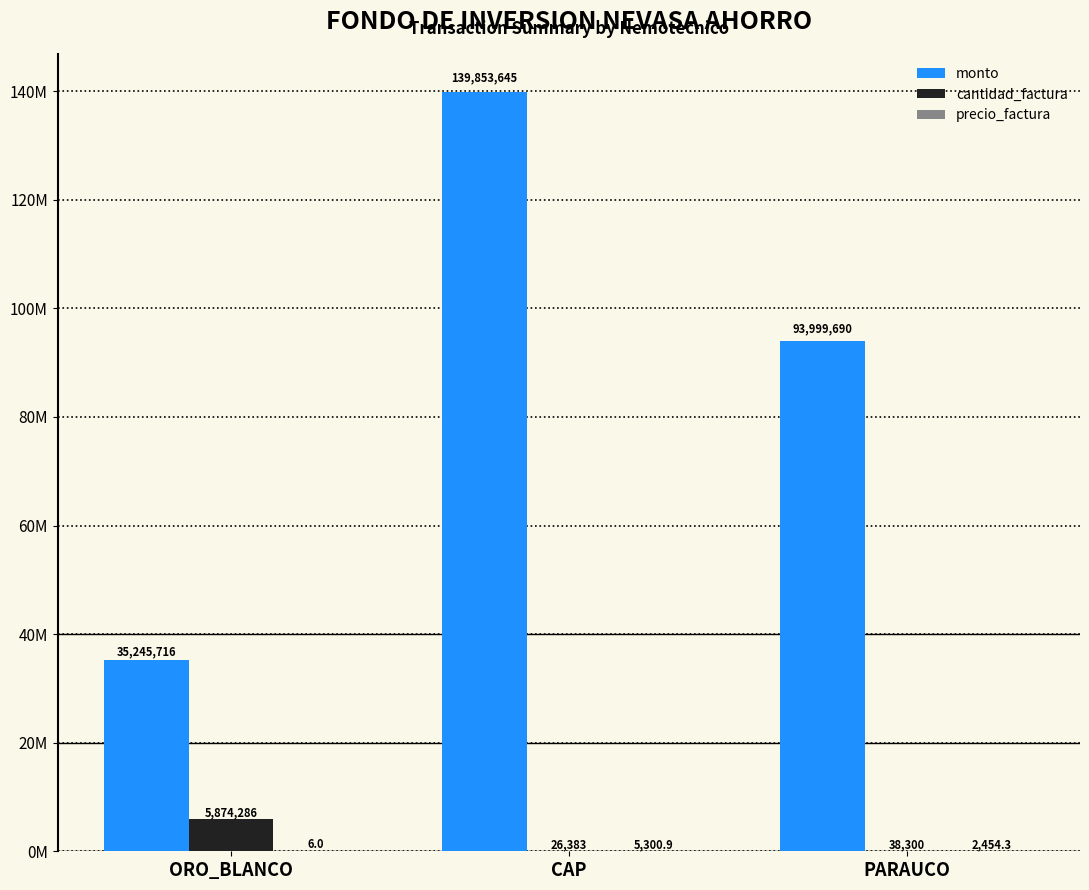

Rank the categories by precio_factura value from lowest to highest.

ORO_BLANCO, PARAUCO, CAP